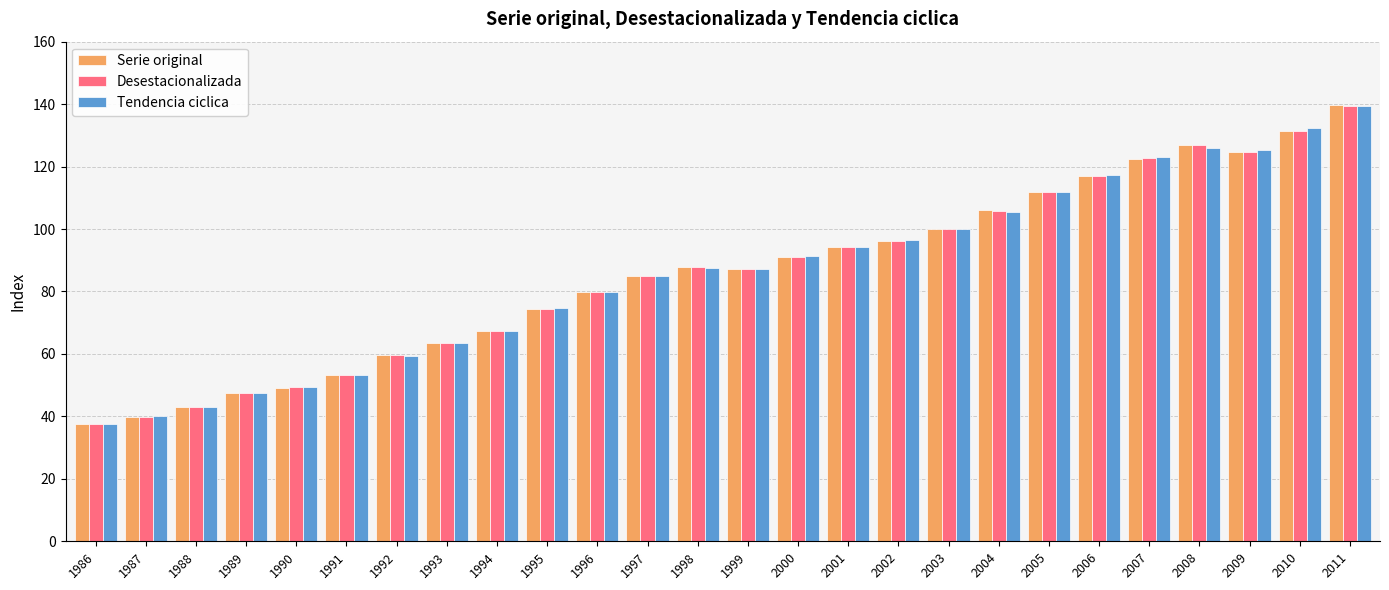

Which category has the lowest value in the Serie original series?

1986